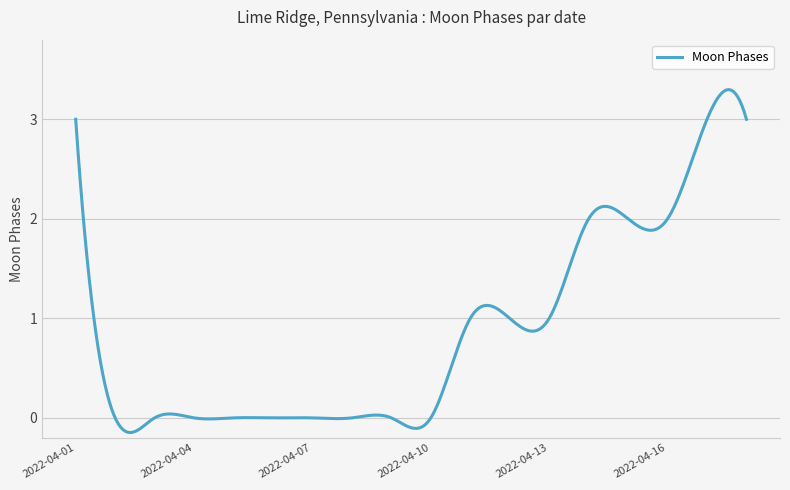

What is the maximum value shown in the chart?

3.3